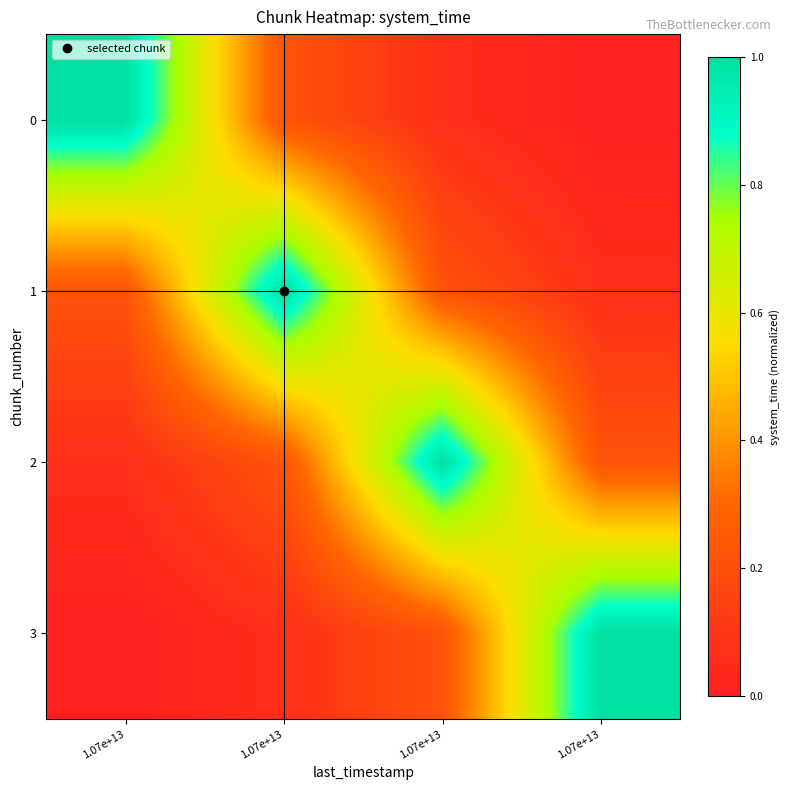

Reading left to right, list all the values displayed in this chart.

0: 1.07e+13=1.0	1.07e+13=0.2	1.07e+13=0.1	1.07e+13=0.0
1: 1.07e+13=0.2	1.07e+13=1.0	1.07e+13=0.2	1.07e+13=0.1
2: 1.07e+13=0.1	1.07e+13=0.2	1.07e+13=1.0	1.07e+13=0.2
3: 1.07e+13=0.0	1.07e+13=0.1	1.07e+13=0.2	1.07e+13=1.0